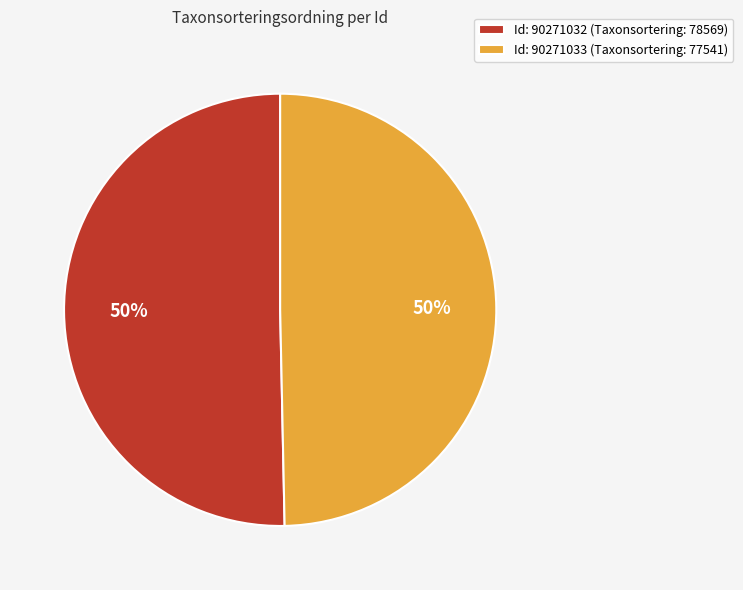

To the nearest percent, what portion does Id: 90271033 (Taxonsortering: 77541) represent?

50%